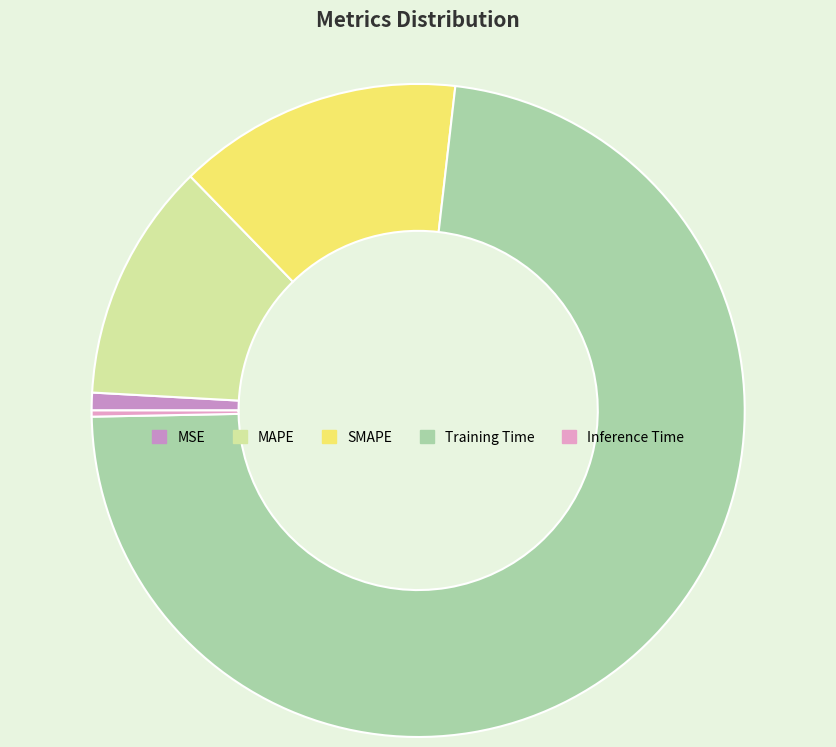

Count the number of slices in the pie.

5